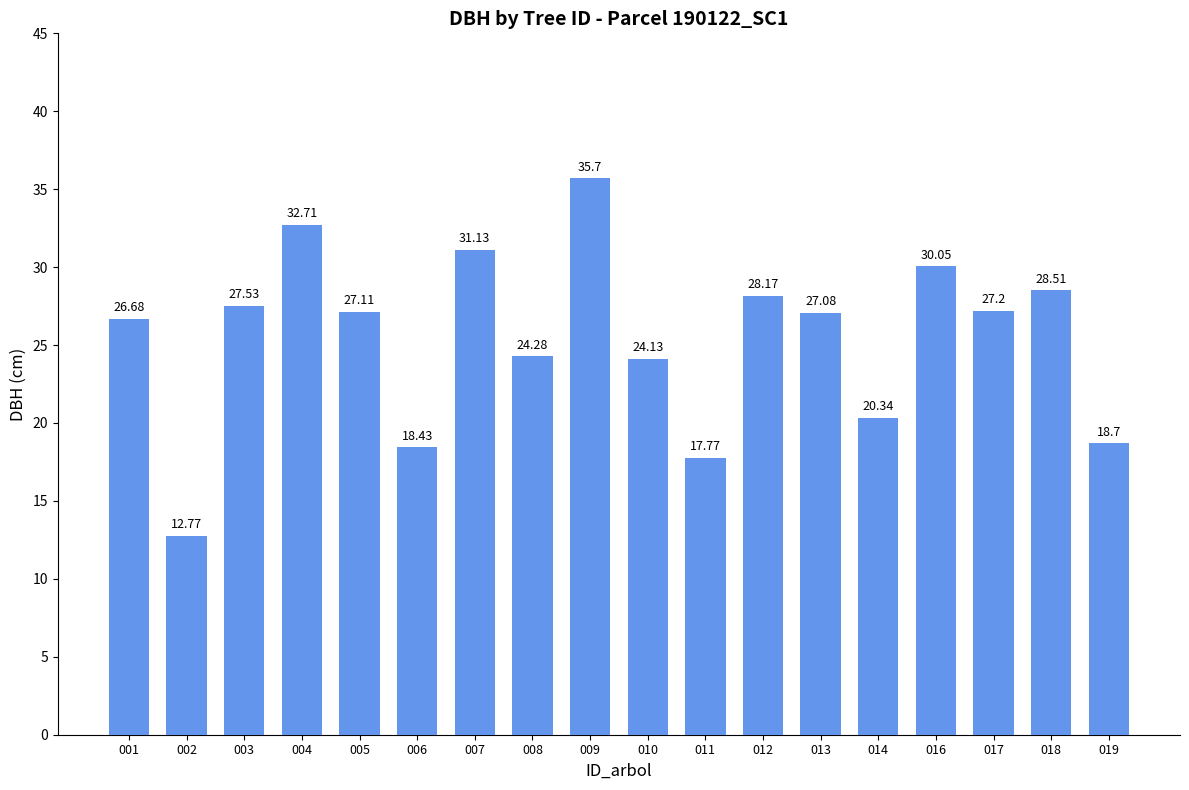

Is it true that the value at 005 is 27.1?

True